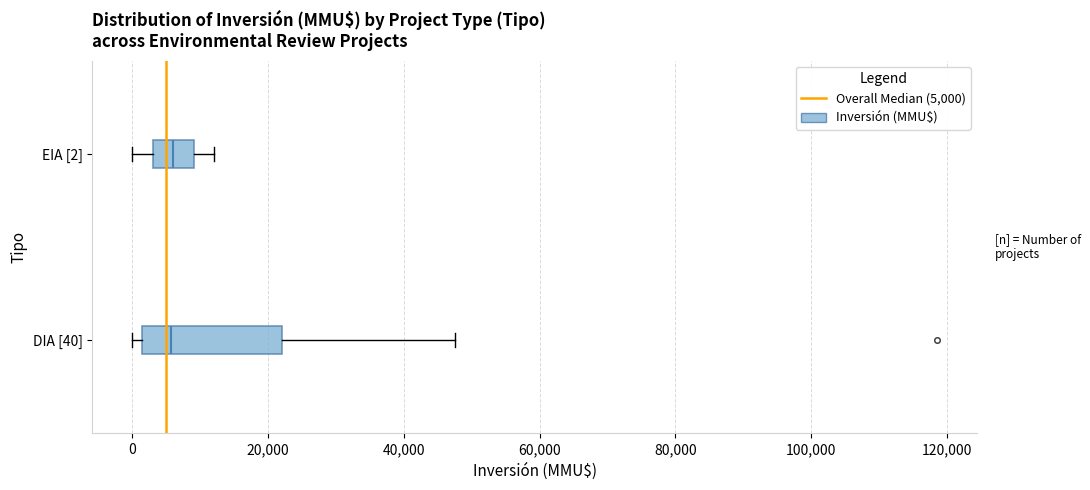

Reading bottom to top, read every box against the x-axis: the position of its median line, the range the box covers, and the ends of its whiskers. The values are not printed on the chart, so give them approximately, as read against the axis.

DIA [40]: median 6000, box 2000 to 22000, whiskers 0 to 48000
EIA [2]: median 6000, box 4000 to 10000, whiskers 0 to 12000